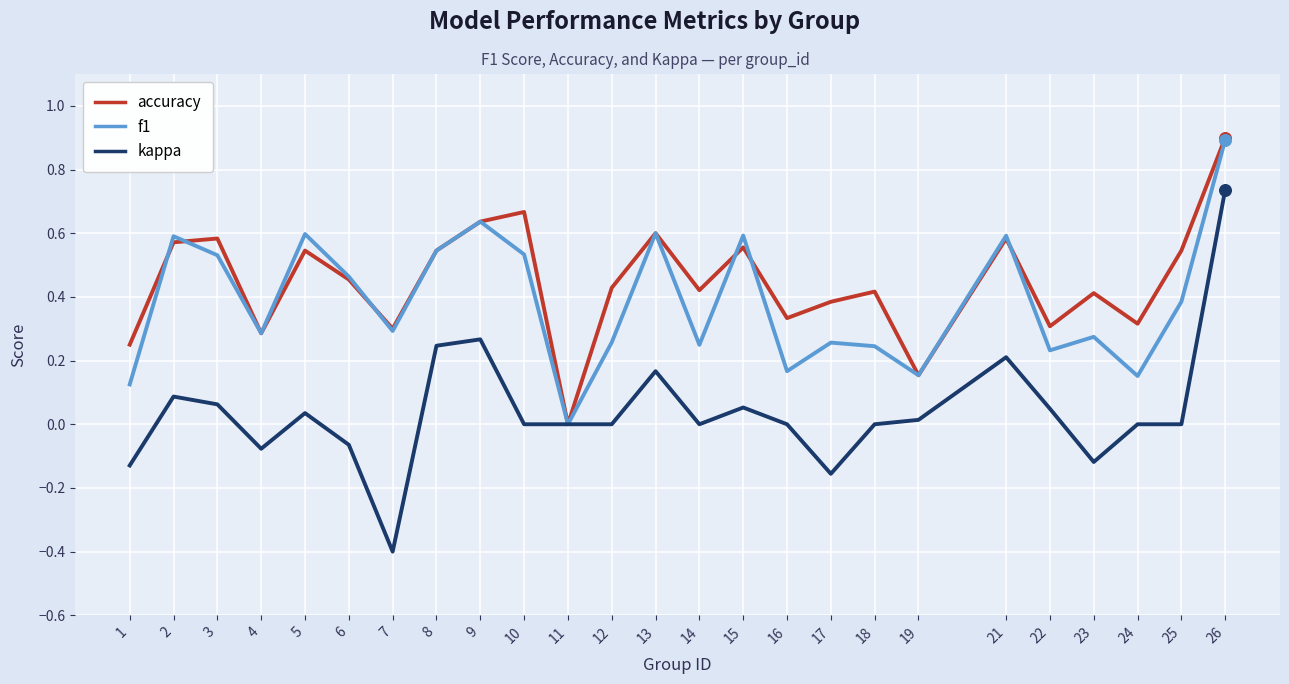

Is the value of accuracy at 7 greater than the value of f1 at 25?

No